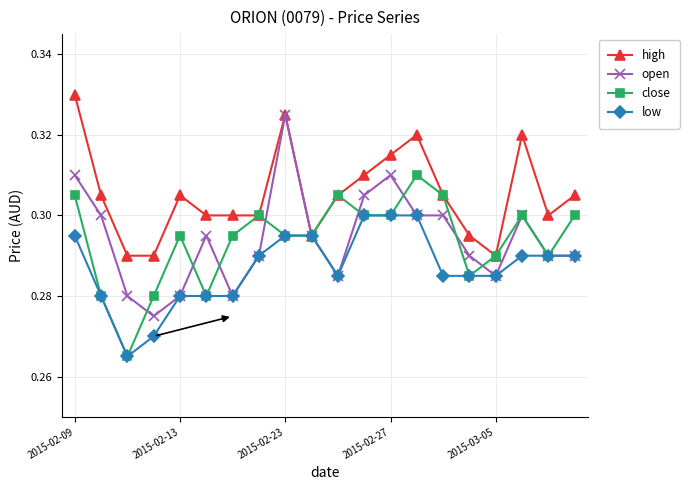

At how many categories does at least one series exceed 0?

20